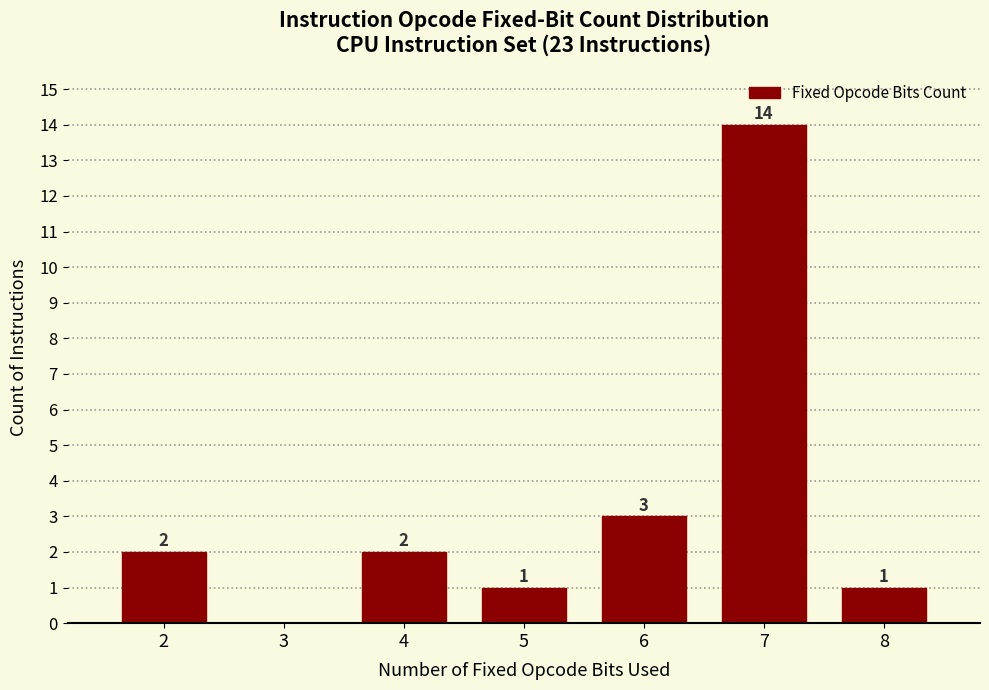

Reading left to right, what are all the values shown in this chart?

2=2	3=0	4=2	5=1	6=3	7=14	8=1